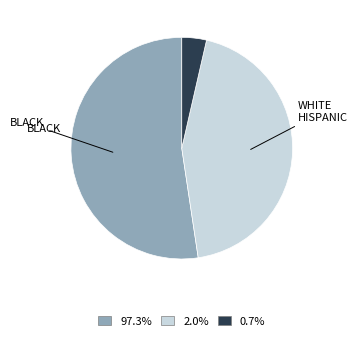

Between BLACK and WHITE, which is larger?

BLACK